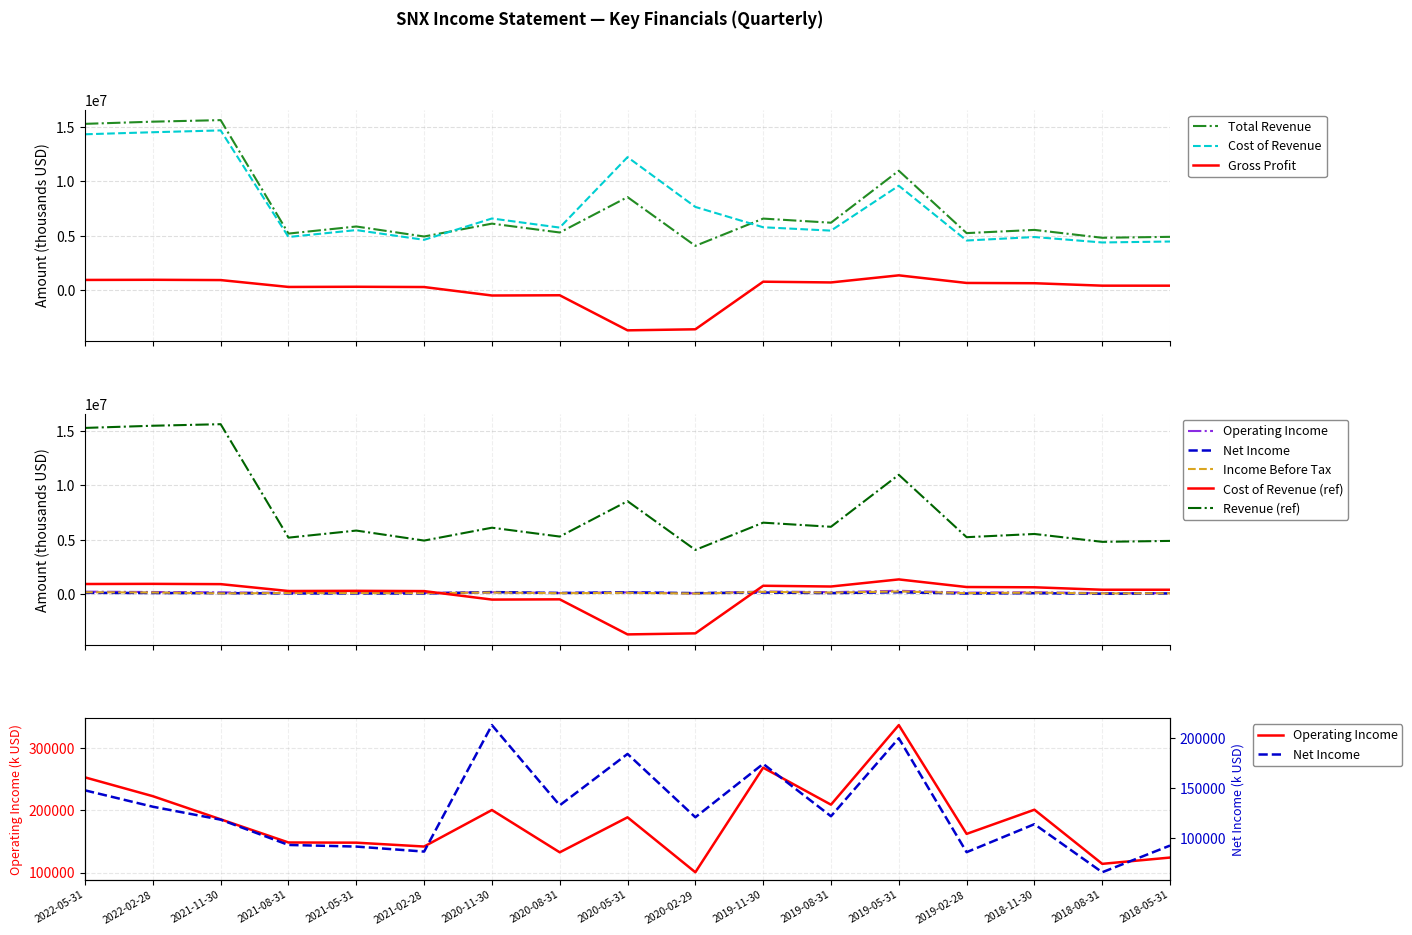

Which series has the widest spread of values?

Total Revenue